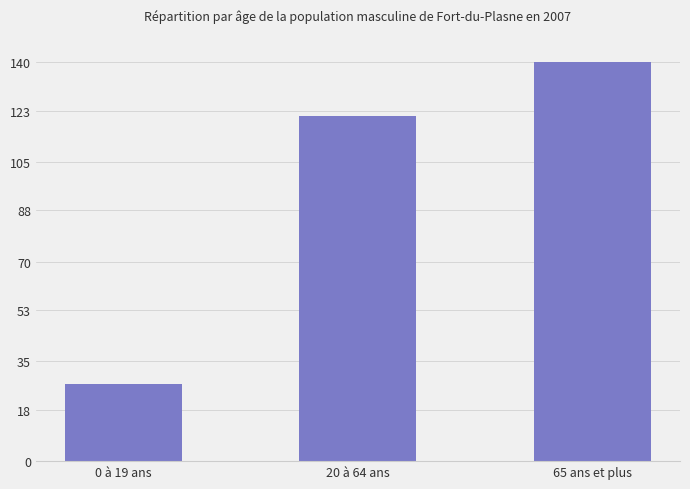

At which category does the chart reach its peak across all series?

65 ans et plus